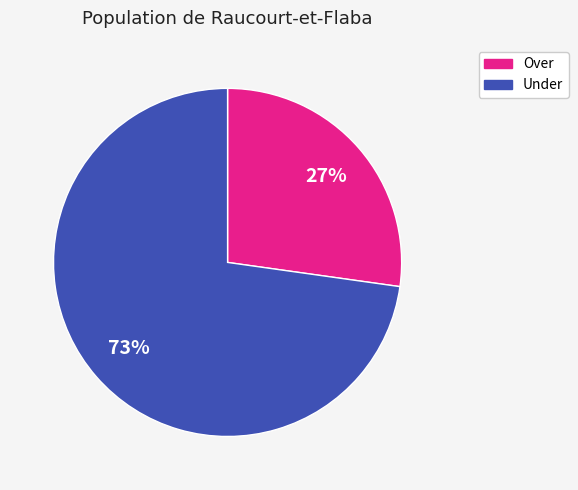

To the nearest percent, what is the difference between the largest and smallest slice percentages?

46%